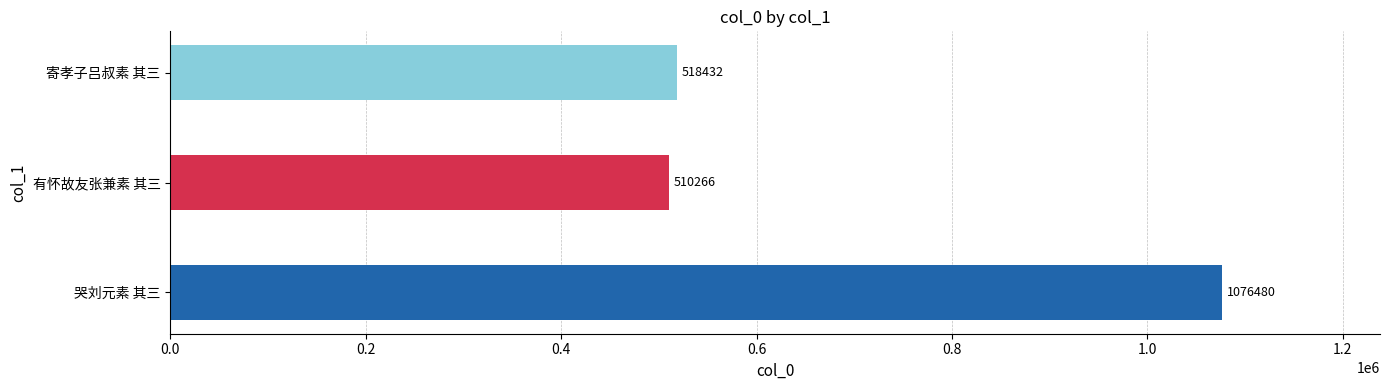

How many categories are shown in the chart?

3